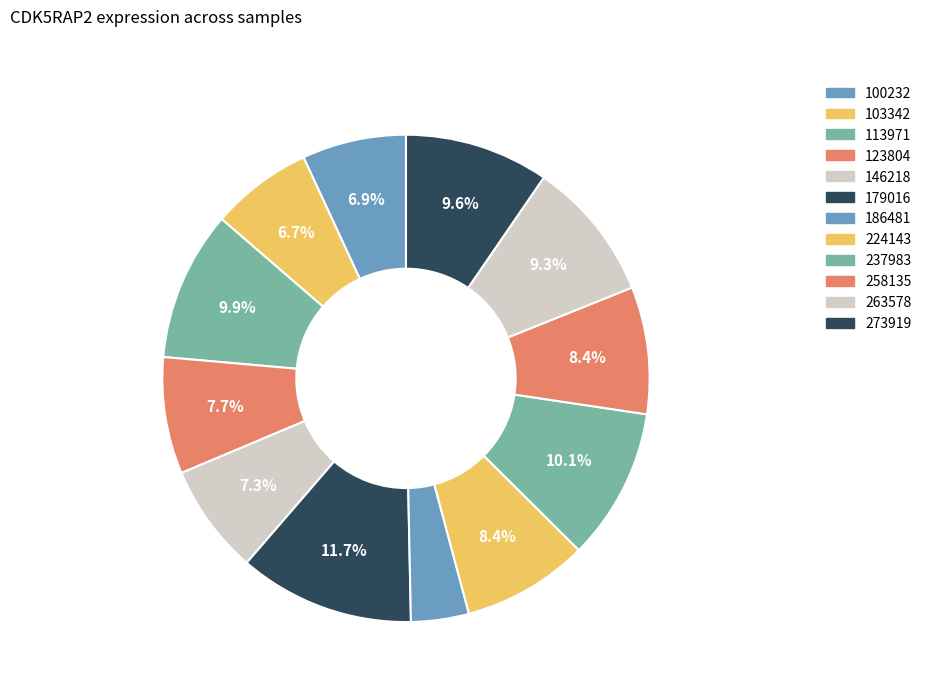

Between 123804 and 237983, which is larger?

237983